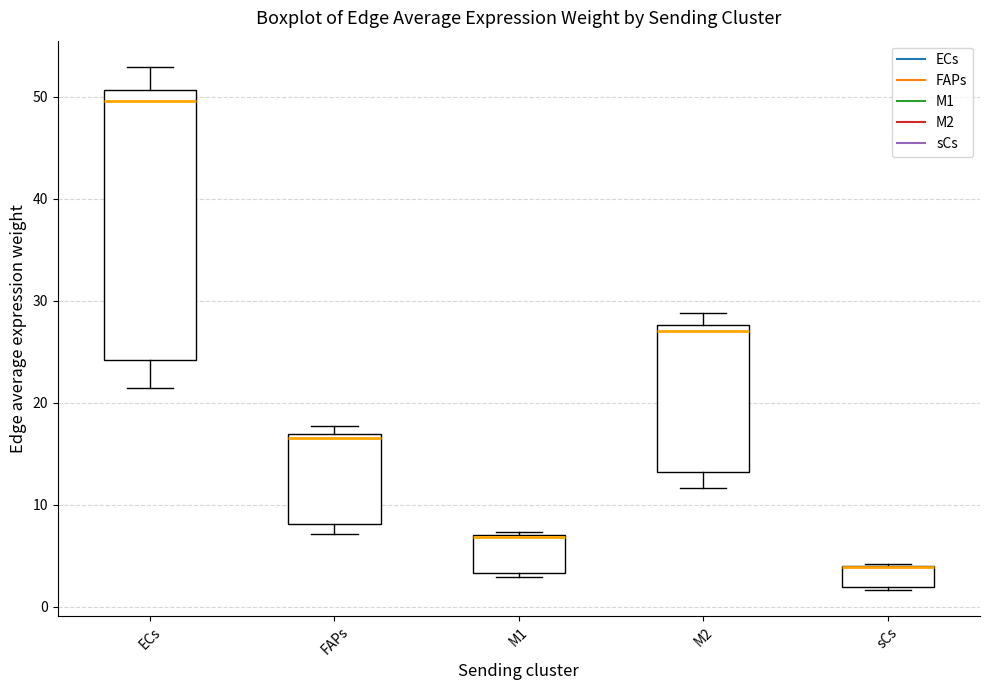

Which box is the tallest, from its lower edge to its upper edge?

ECs